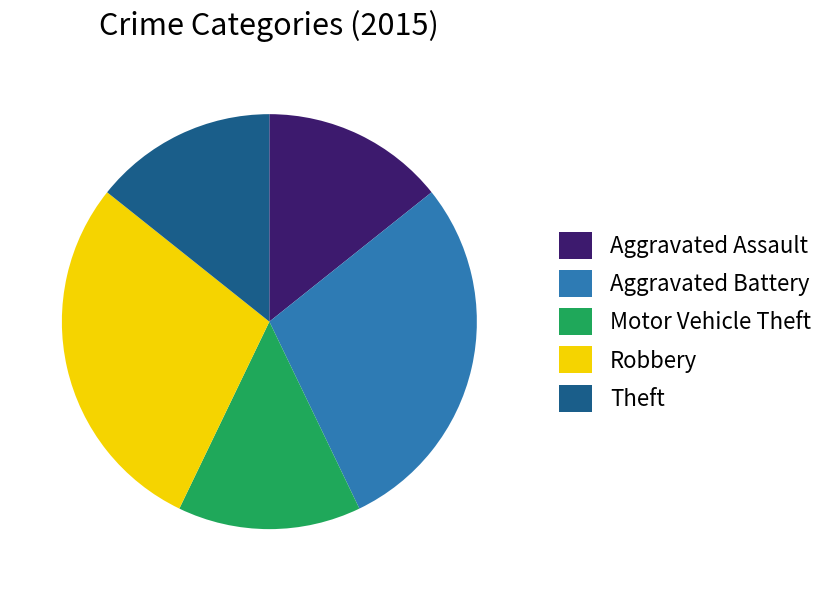

What is the ratio of the value at Aggravated Battery to the value at Motor Vehicle Theft?

2.0